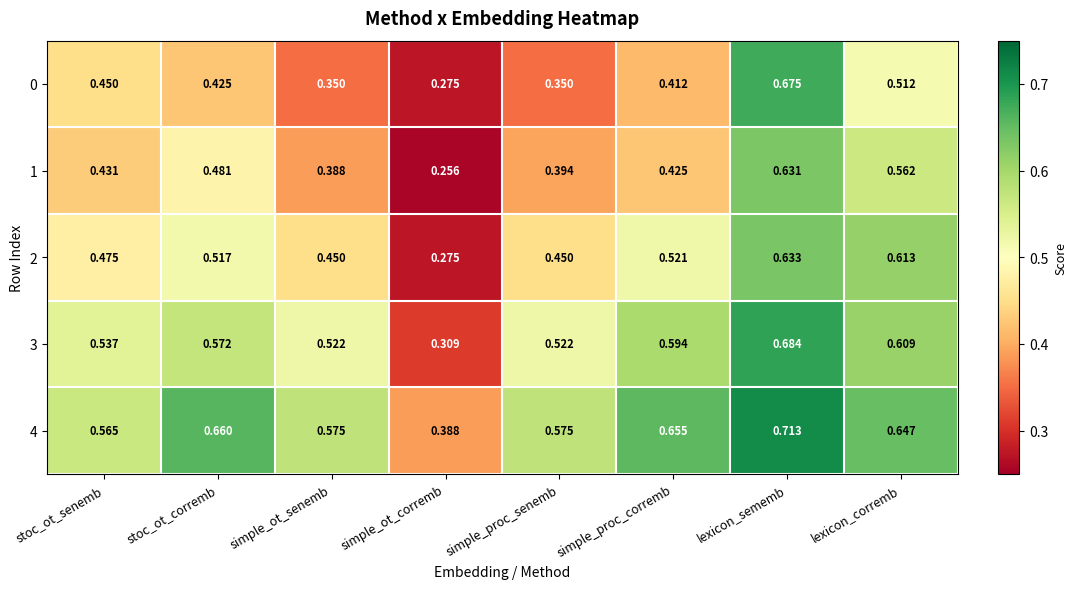

At which label does 2 reach its minimum?

simple_ot_corremb